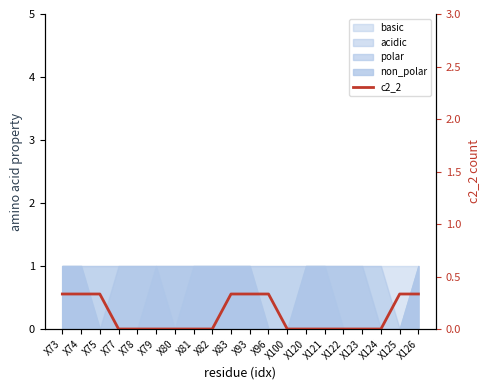

True or false: the data shows 0.5 at X83.

False